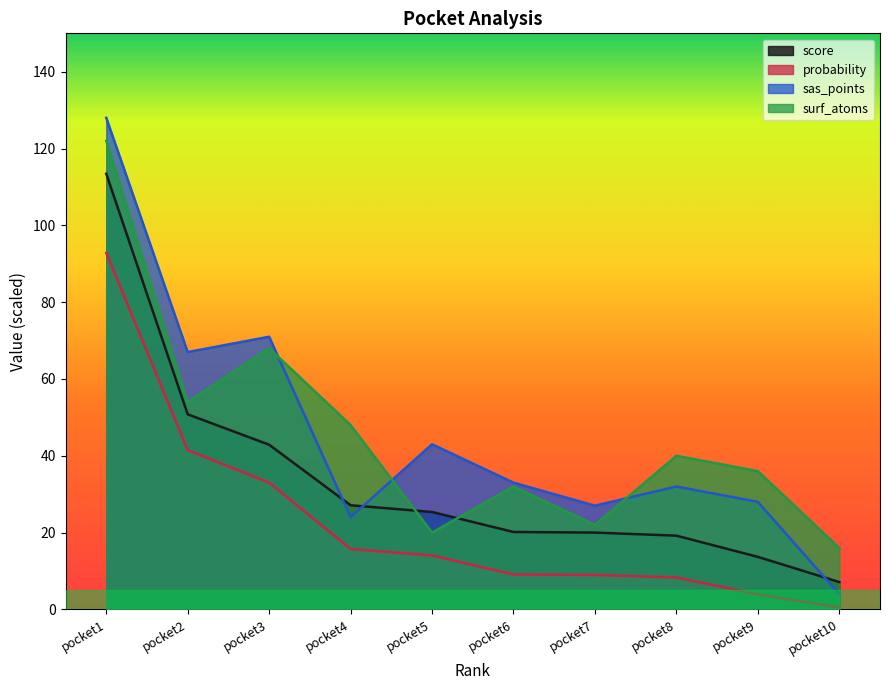

Is the value of probability at pocket2 greater than the value of sas_points at pocket3?

No